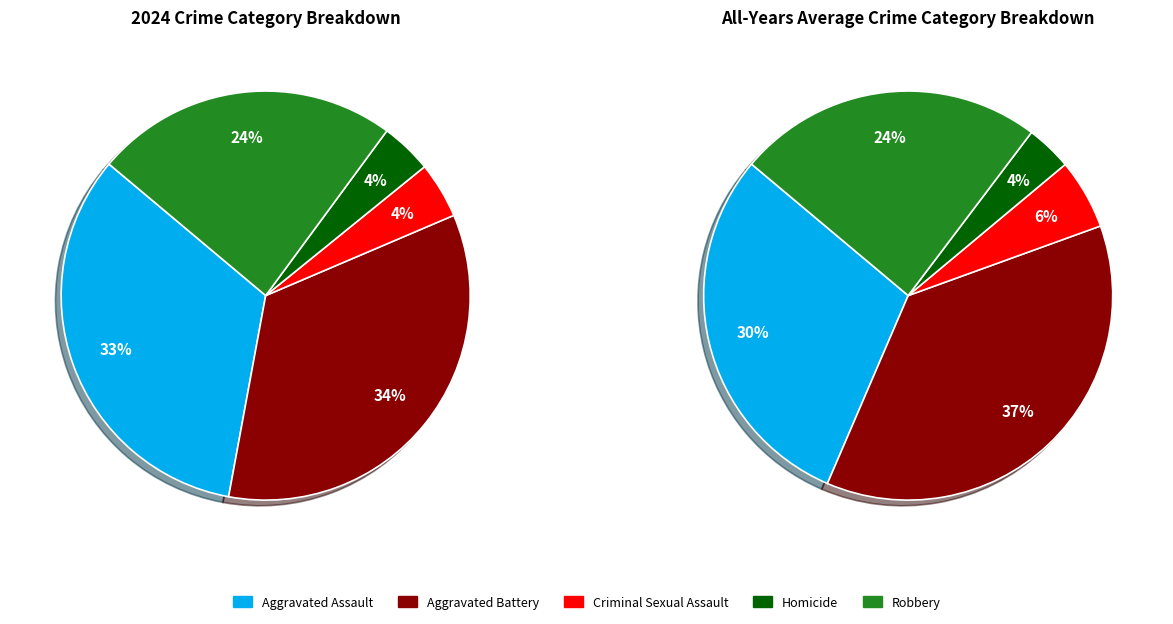

Does 4 represent more than half of the total?

No